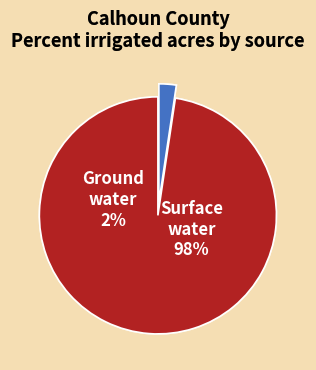

Combined, do 30 and 6 account for over 50%?

No